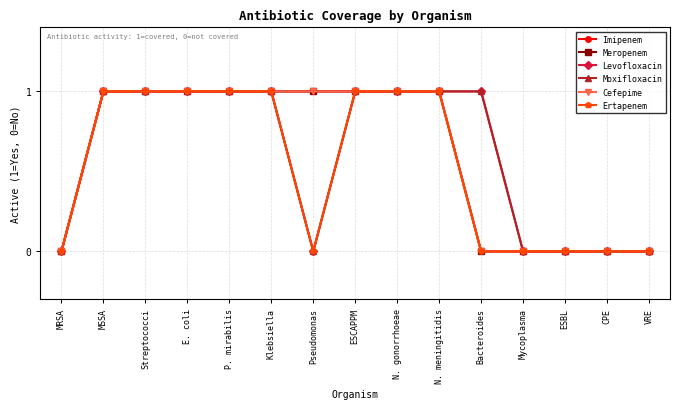

Is this an area chart (filled region under the line)?

No